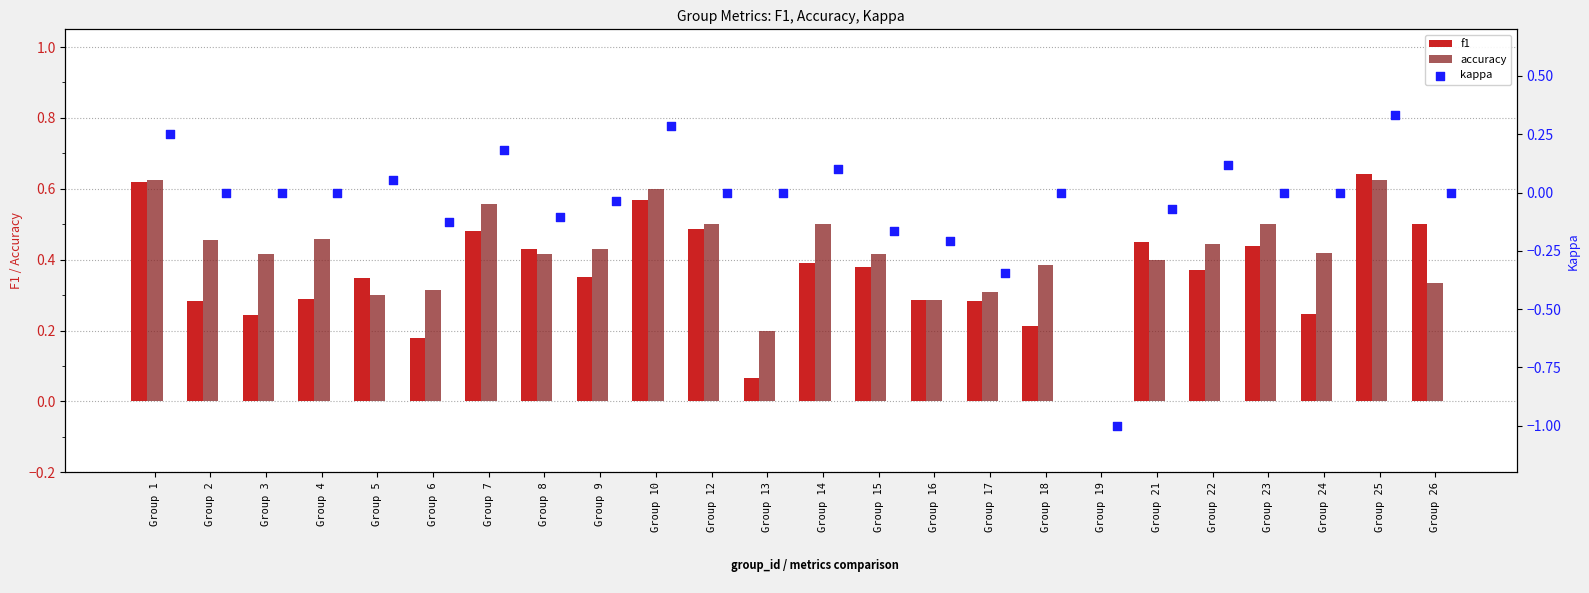

At how many categories does at least one series exceed 0?

23